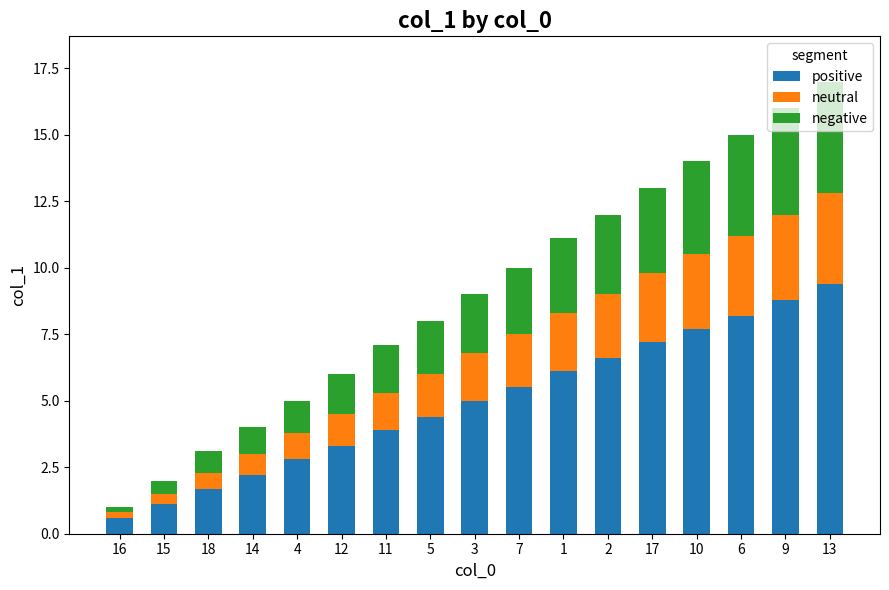

Is it true that positive equals 9.4 at 13?

True